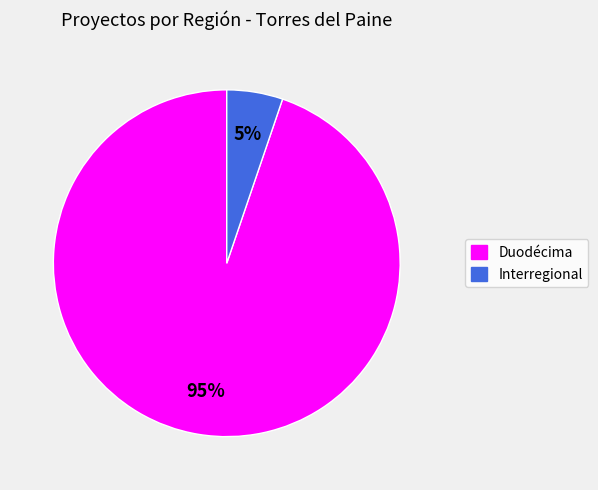

Is there a majority slice in this chart?

Yes